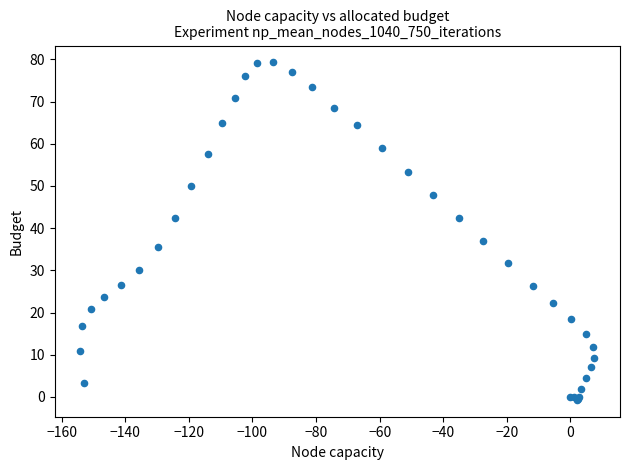

What Y value in the scatter plot is closest to 39?

37.0